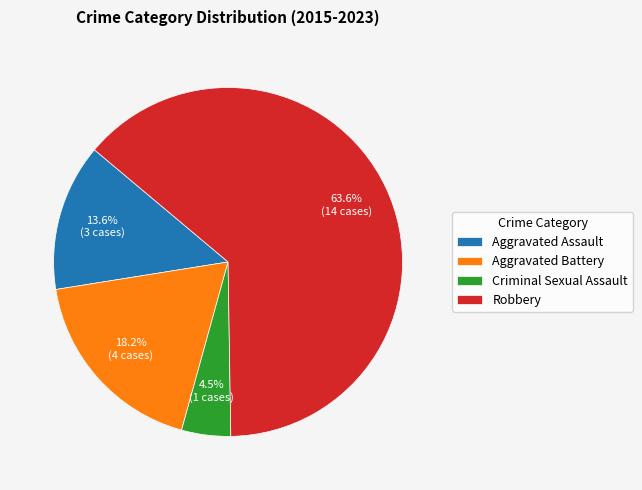

Rank the categories by value from lowest to highest.

Criminal Sexual Assault, Aggravated Assault, Aggravated Battery, Robbery